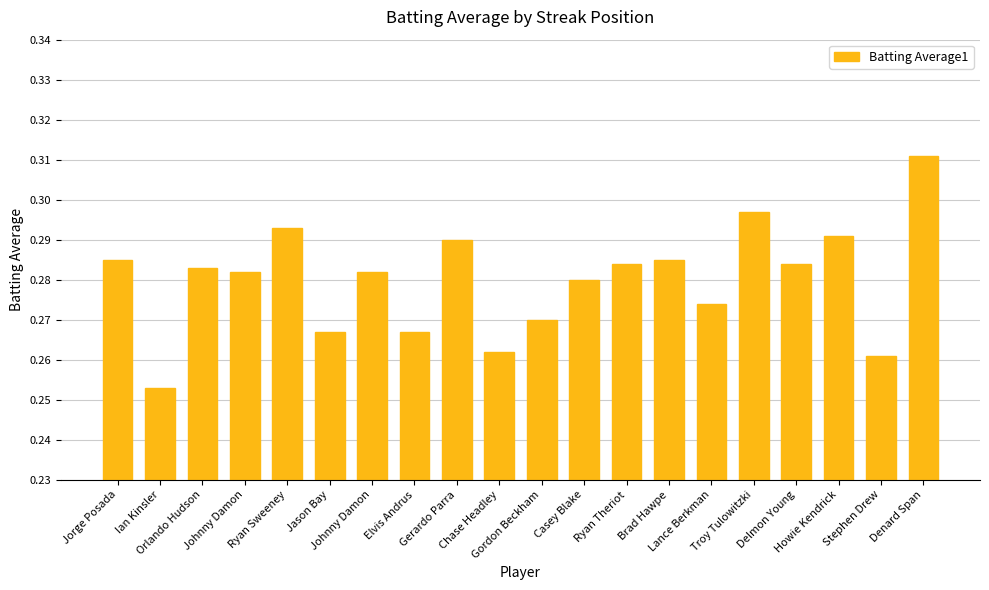

How many bars are there in total?

20